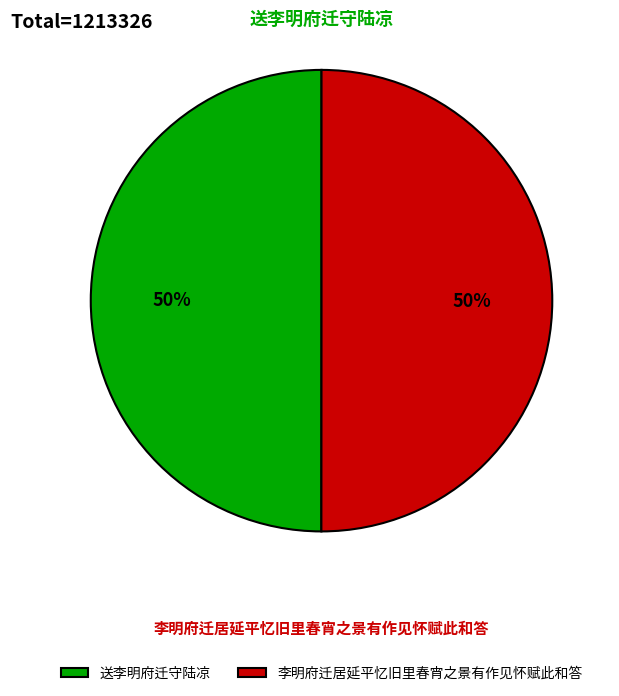

Is it true that 送李明府迁守陆凉 is 42% of the pie?

False